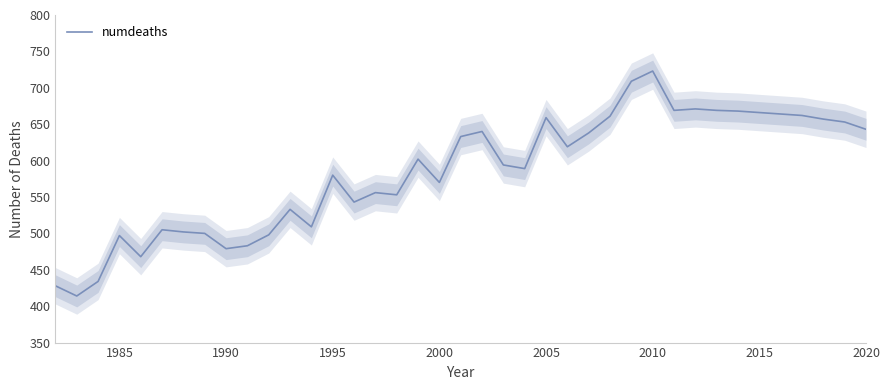

Does the chart display data point markers on the line(s)?

No